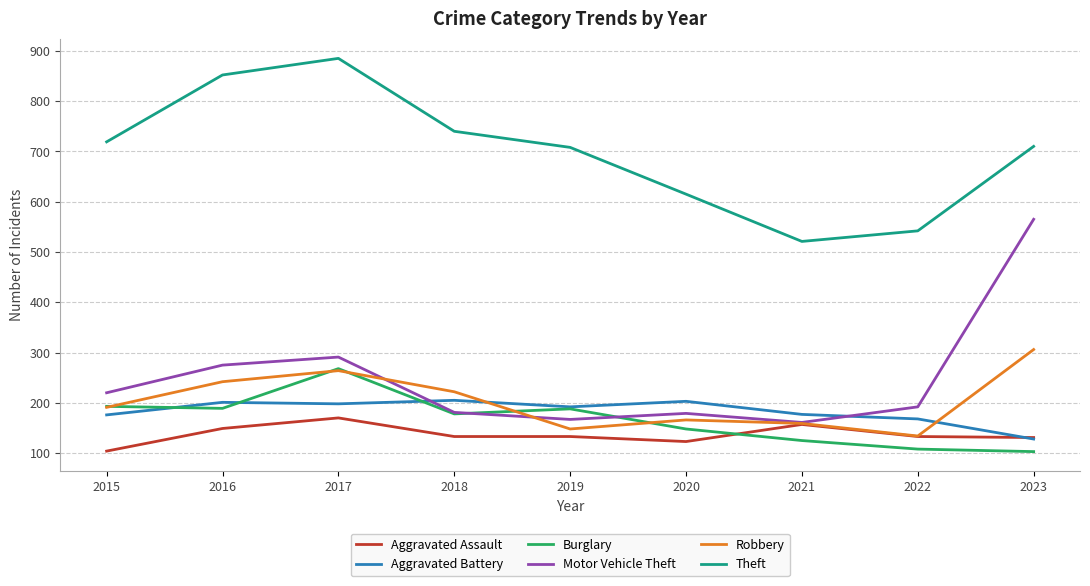

At which label does Aggravated Battery reach its minimum?

2023